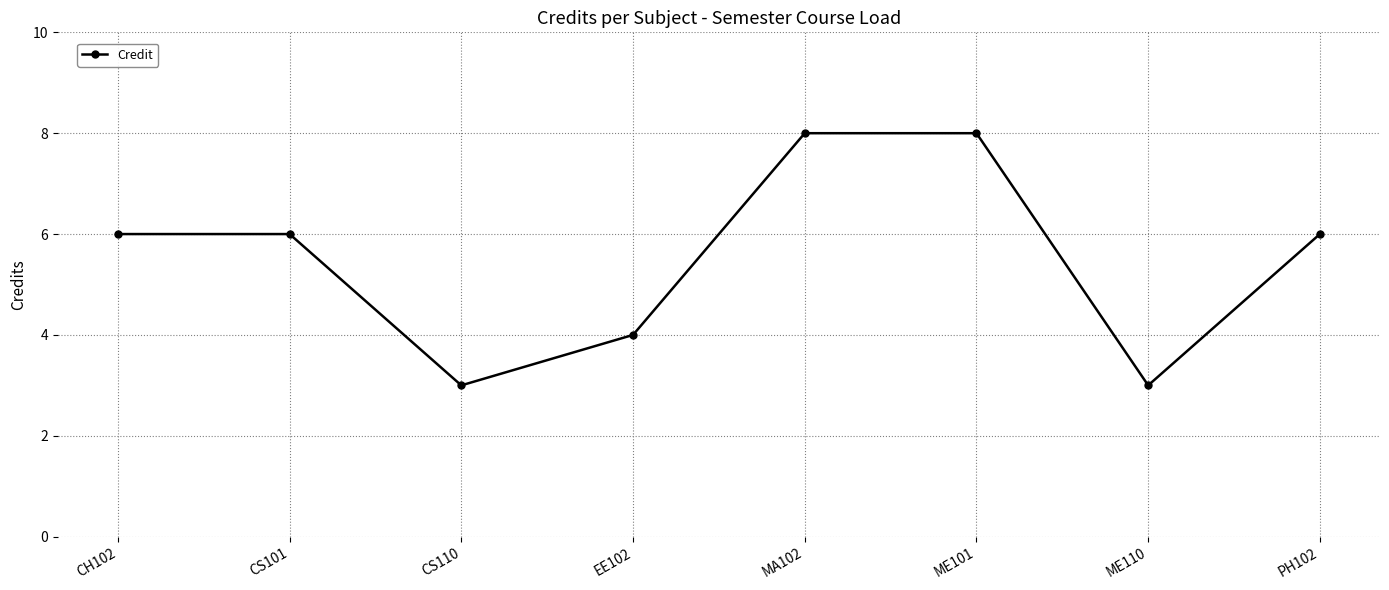

What is the sum of all values?

44